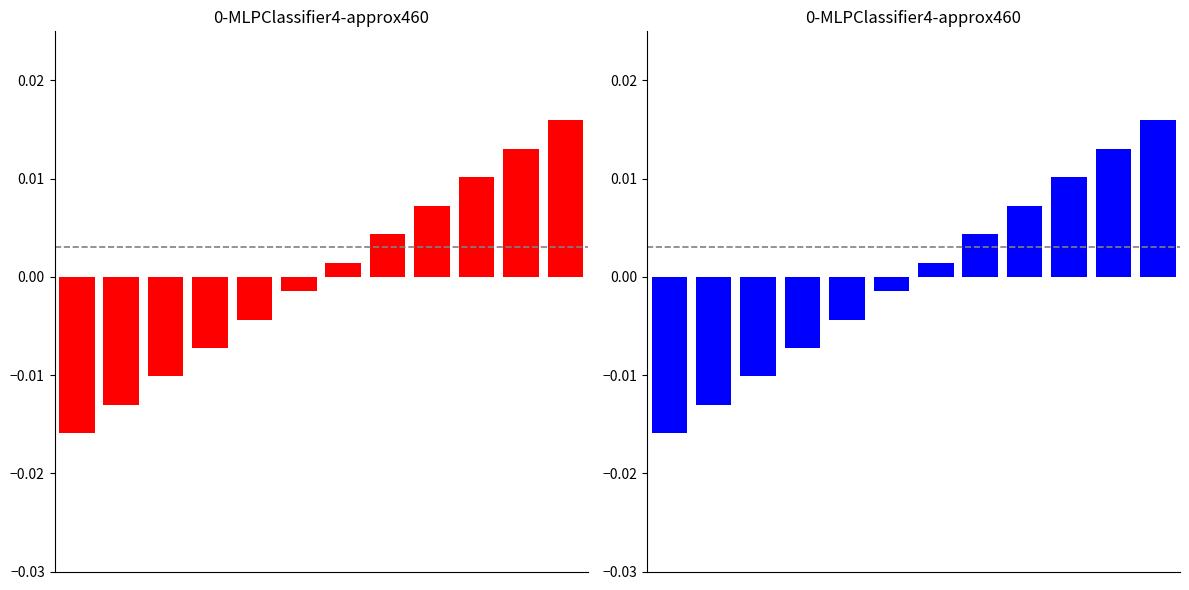

At which label is the value closest to 0?

5